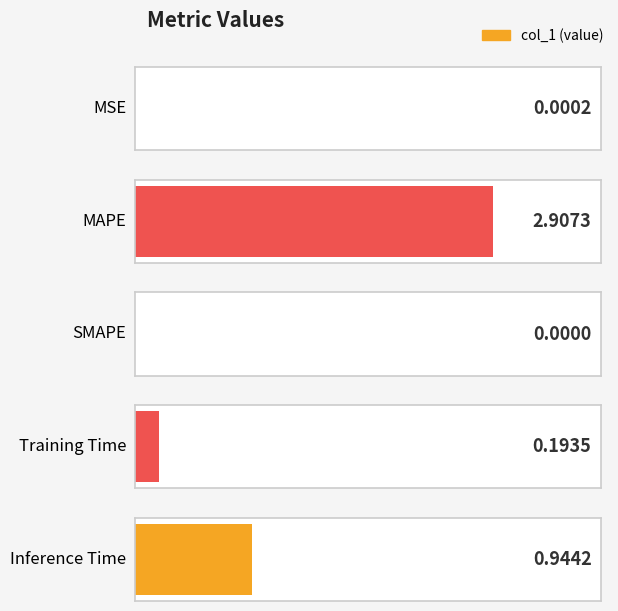

What is the sum of the values at MAPE and Inference Time?

3.9